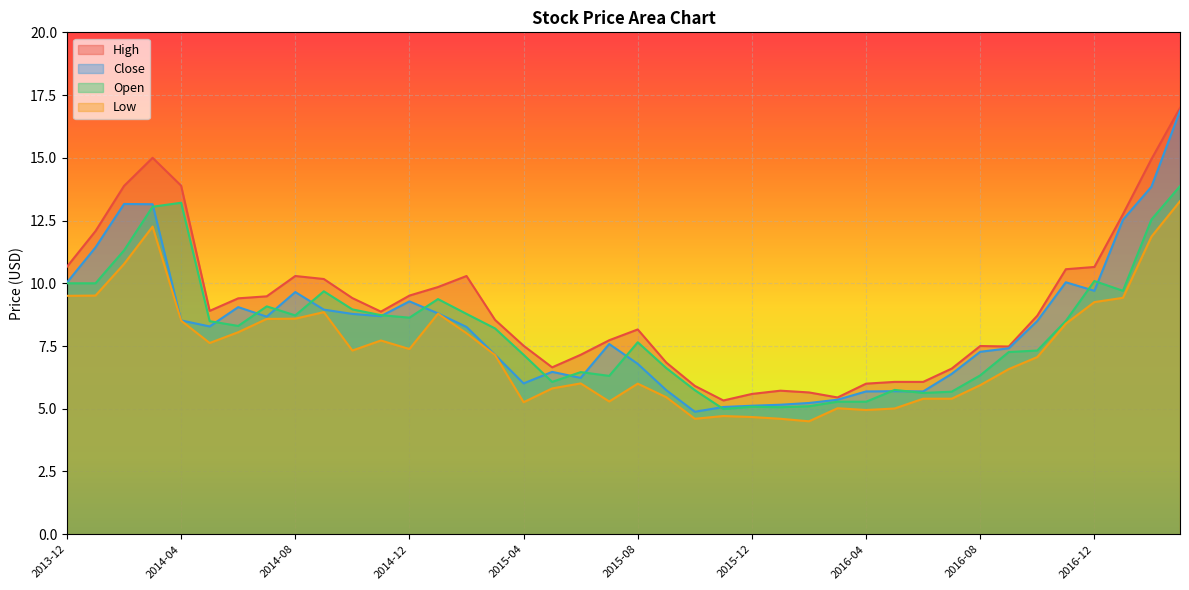

Where is High nearest to the value 11?

2013-12